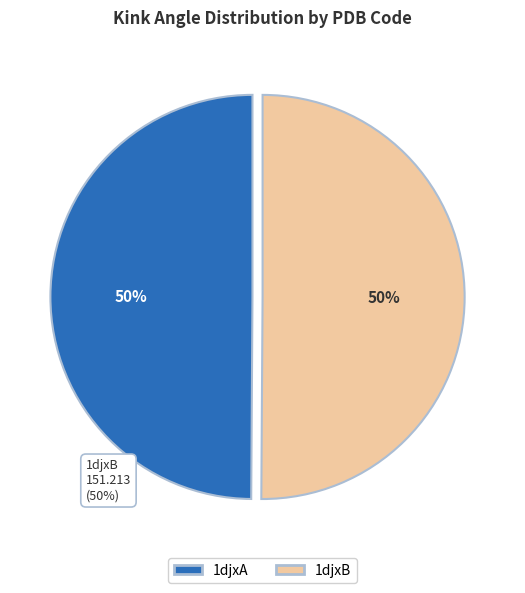

What is the ratio of the value at 1djxB to the value at 1djxA?

1.0